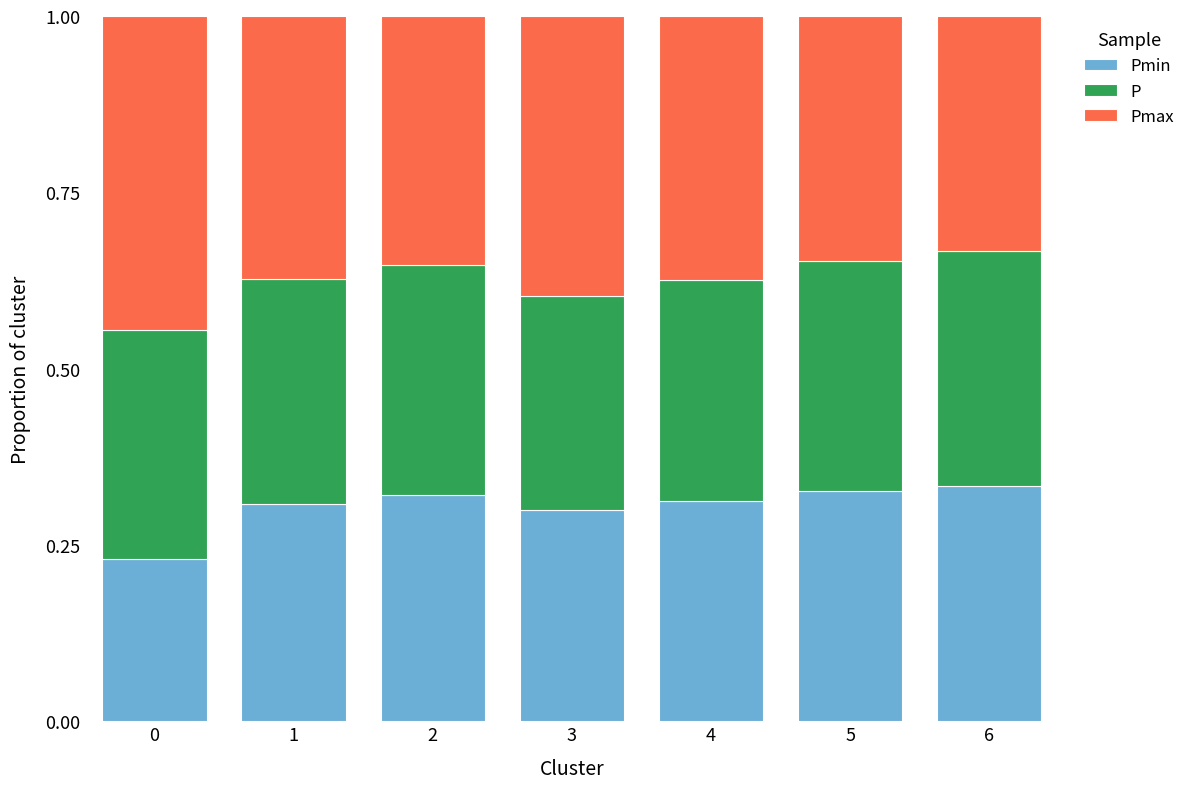

What are all the series names shown in the legend?

Pmin, P, Pmax